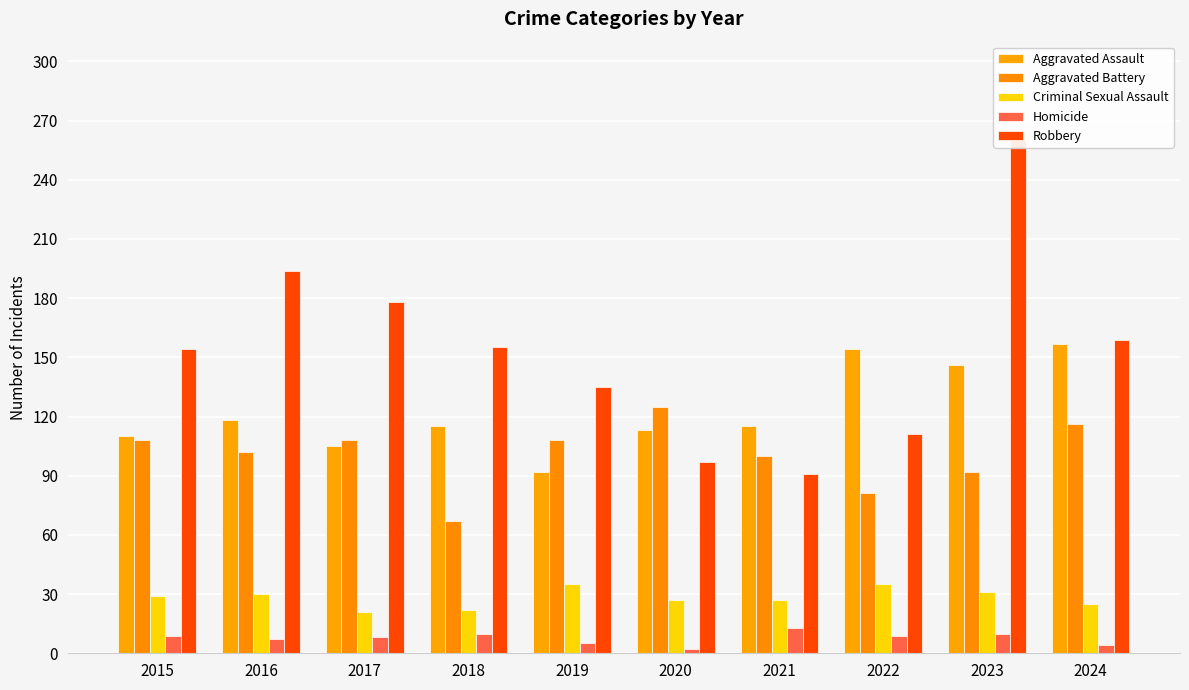

At which label is Aggravated Battery closest to 96?

2021